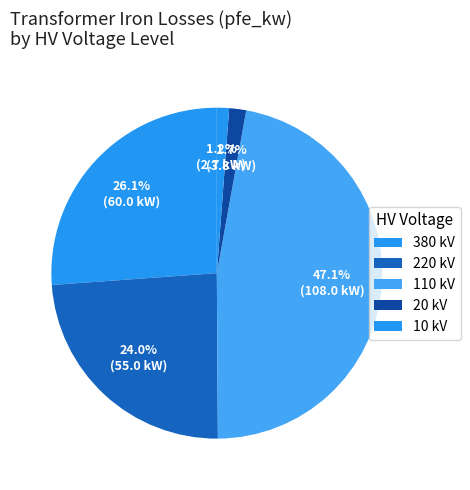

Count the number of slices in the pie.

5